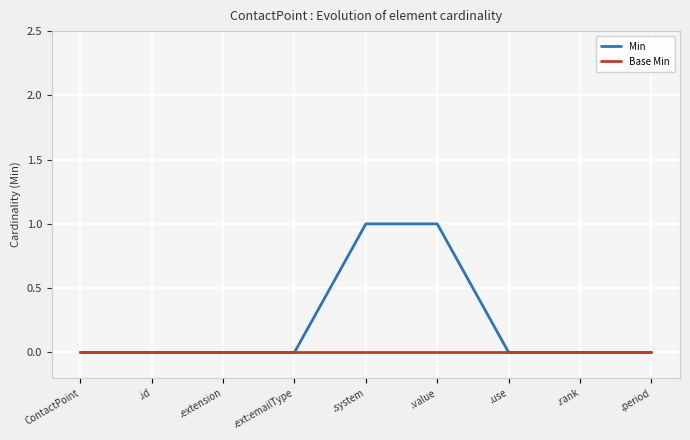

Reading left to right, extract all data points from this chart.

Min: ContactPoint=0	.id=0	.extension=0	.ext:emailType=0	.system=1	.value=1	.use=0	.rank=0	.period=0
Base Min: ContactPoint=0	.id=0	.extension=0	.ext:emailType=0	.system=0	.value=0	.use=0	.rank=0	.period=0